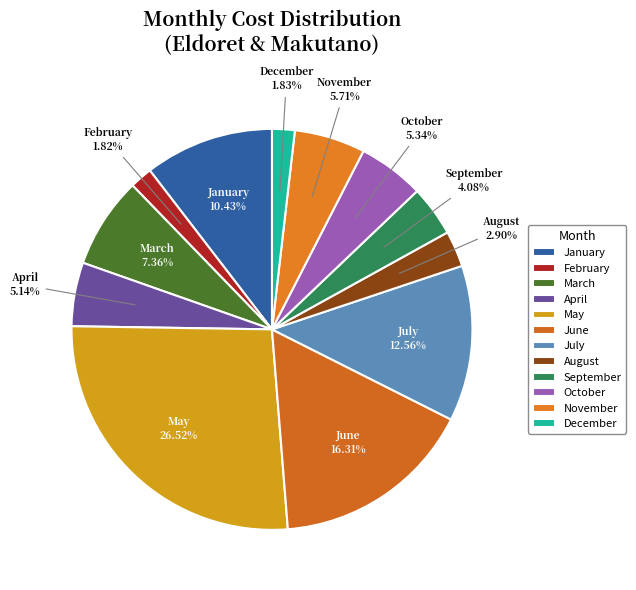

To the nearest percent, what percentage of the pie is January?

10%